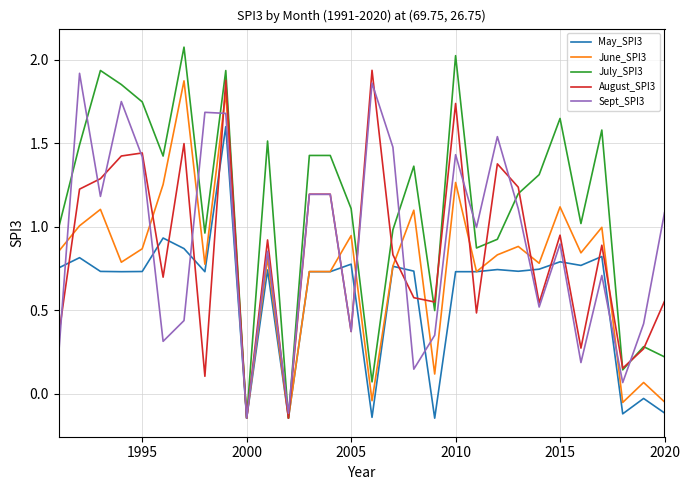

What is the maximum value shown in the chart?

2.1